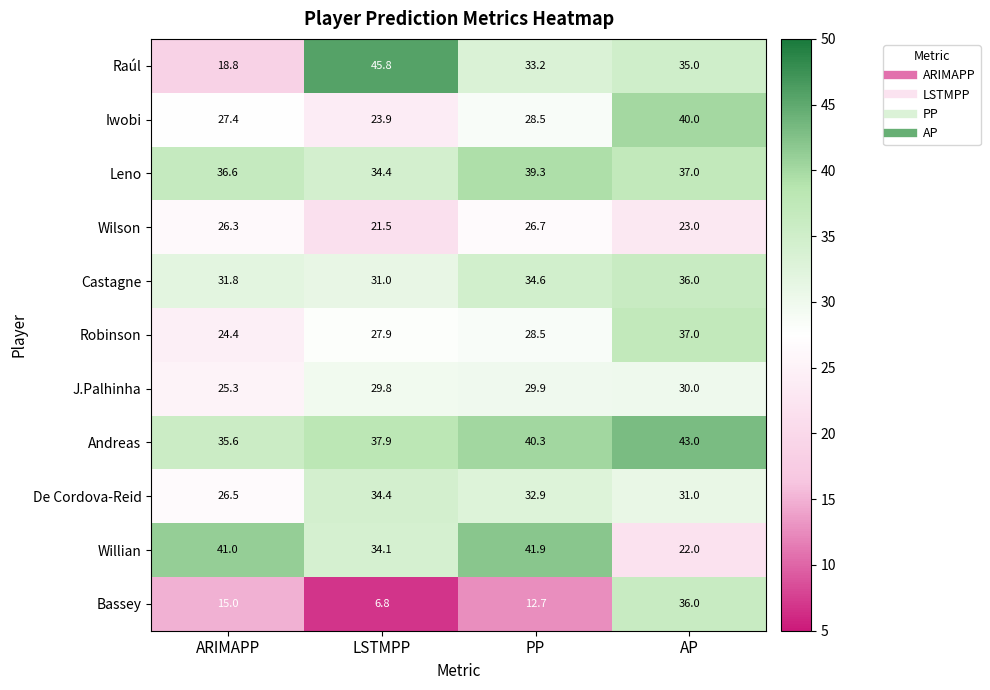

What is the smallest value displayed?

6.8